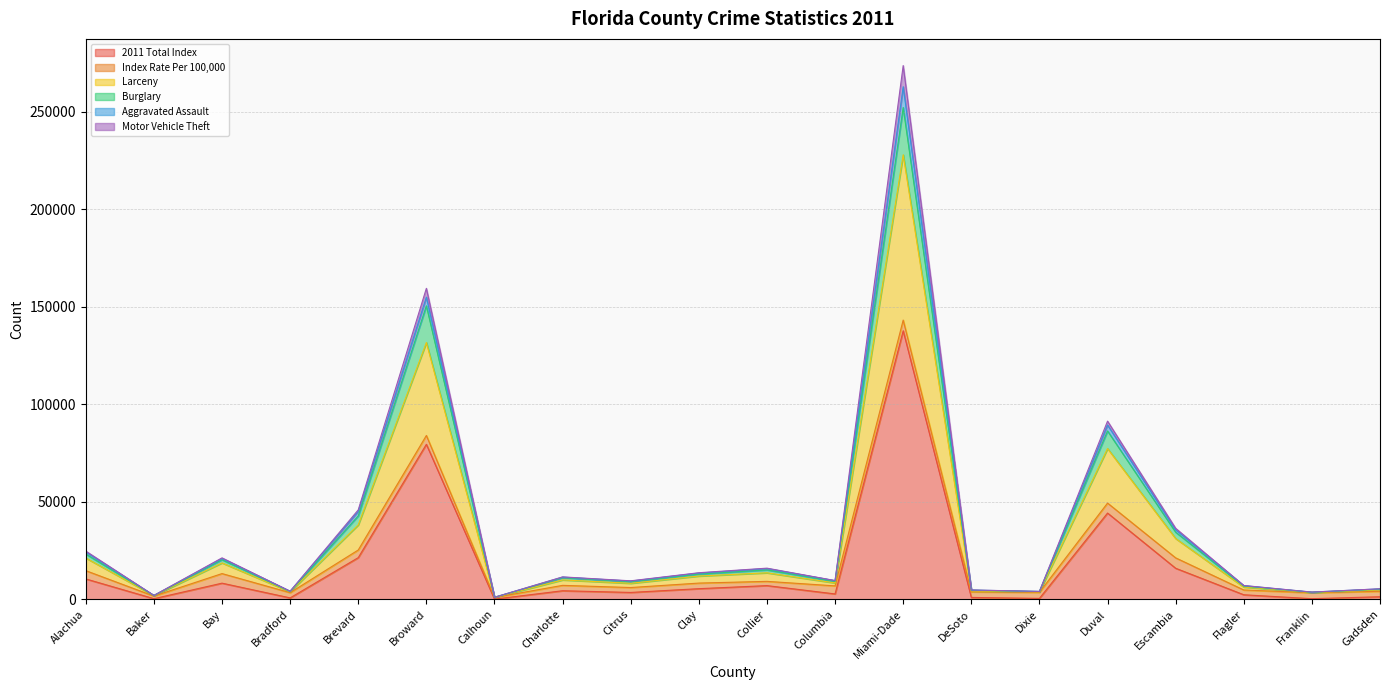

How many lines are shown in the chart?

6